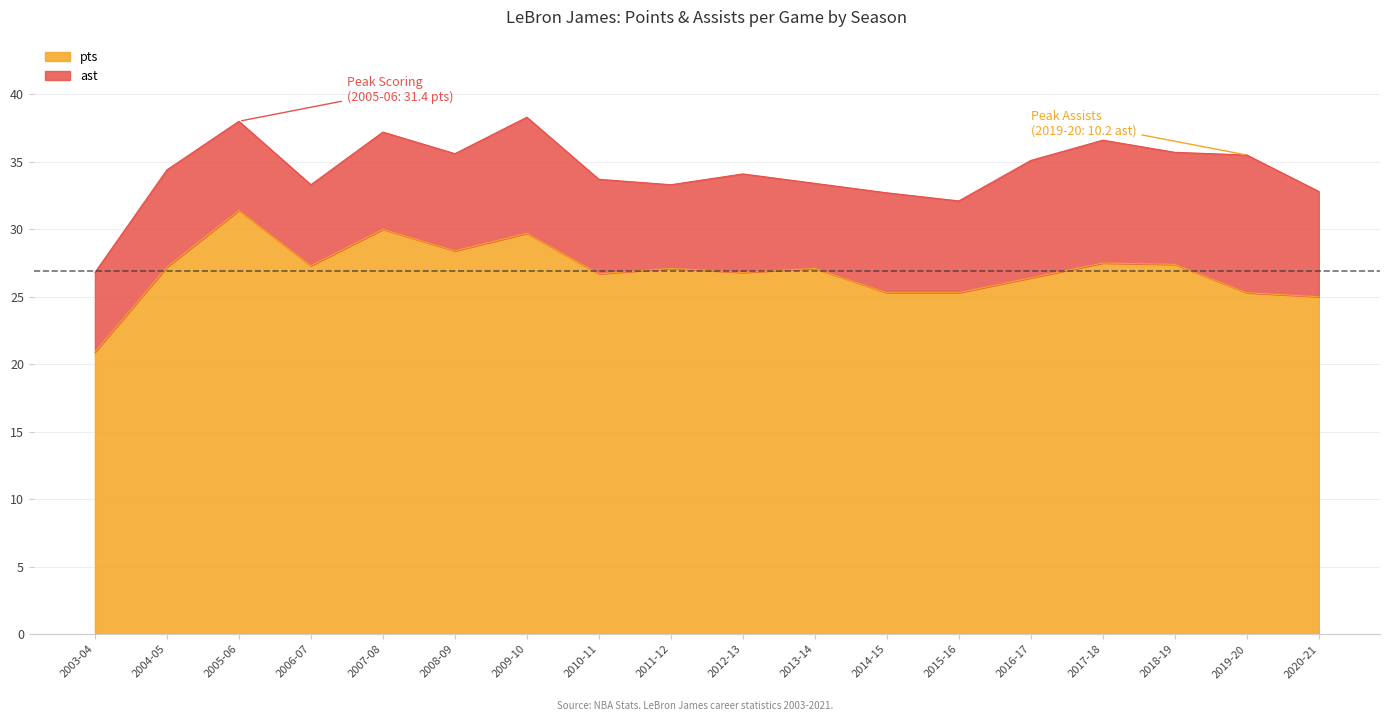

Which label corresponds to the largest value in the chart?

2005-06